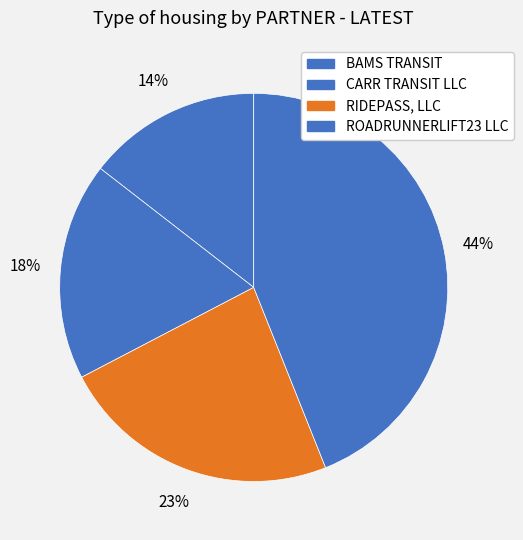

To the nearest percent, what portion does CARR TRANSIT LLC represent?

18%